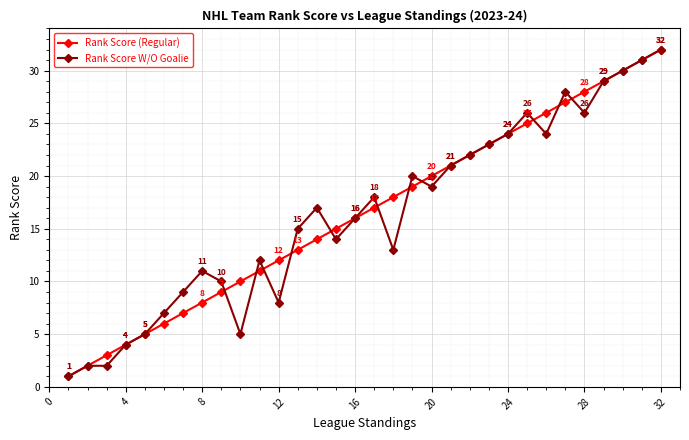

What is the value of the Rank Score (Regular) point at the 8th from the left?

8